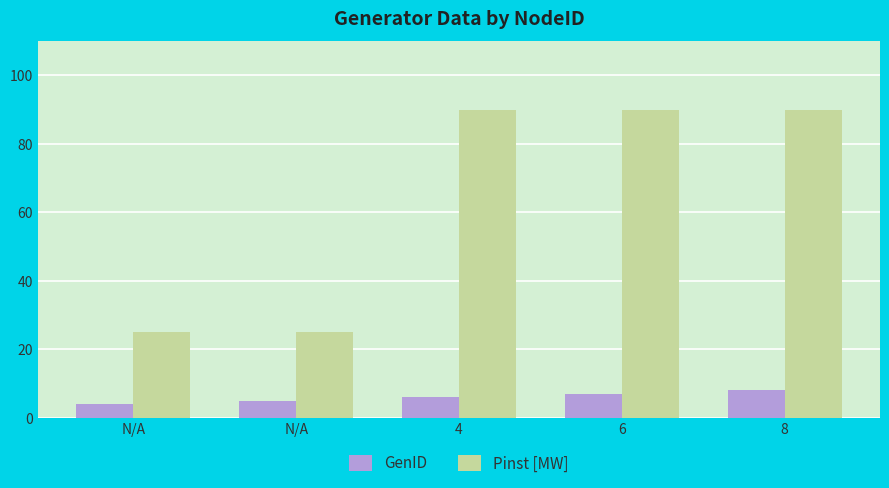

What is the approximate value of GenID at 4?

6